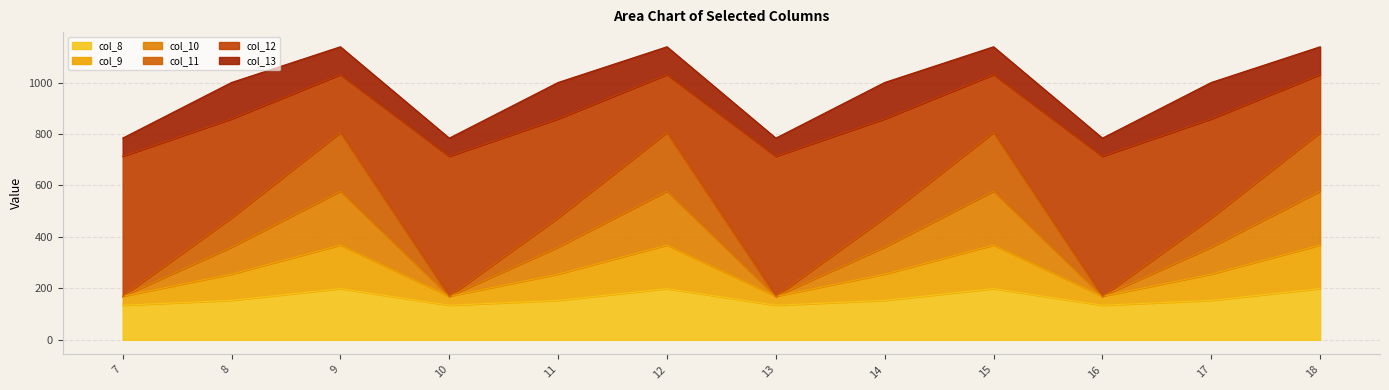

What is the lowest value of the col_8 series?

134.3